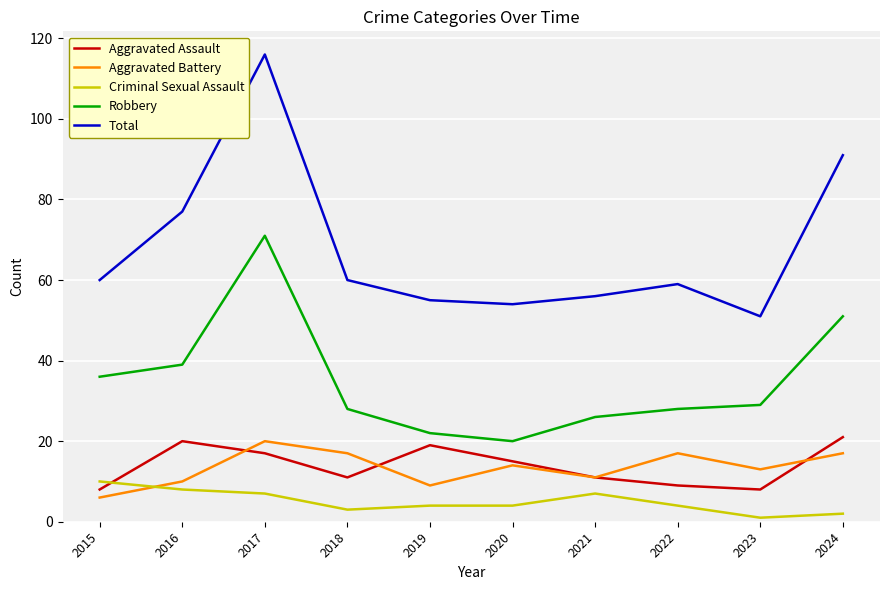

True or false: Total has more than 2 points higher than both neighbors.

False